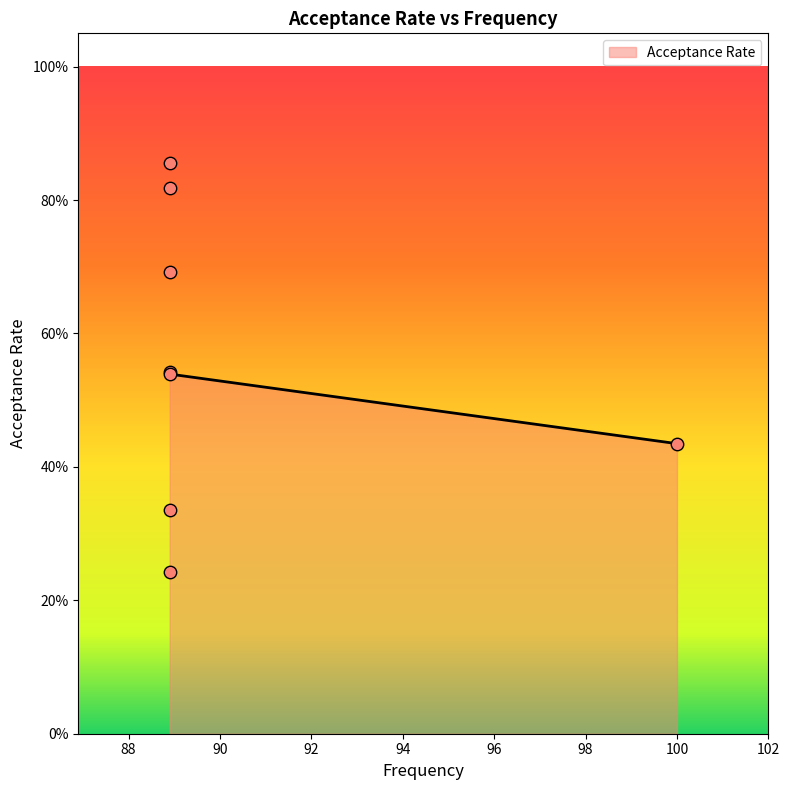

What is the change in value from 88.9 to 88.9?

-0.6